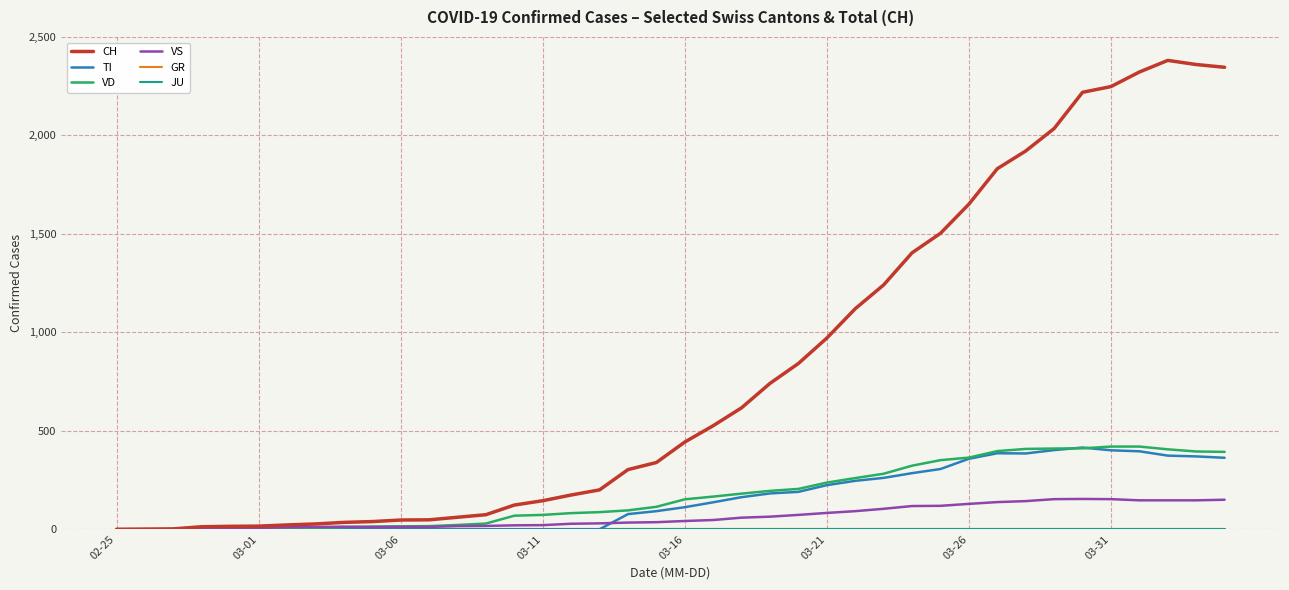

At how many categories does at least one series exceed 1072?

14